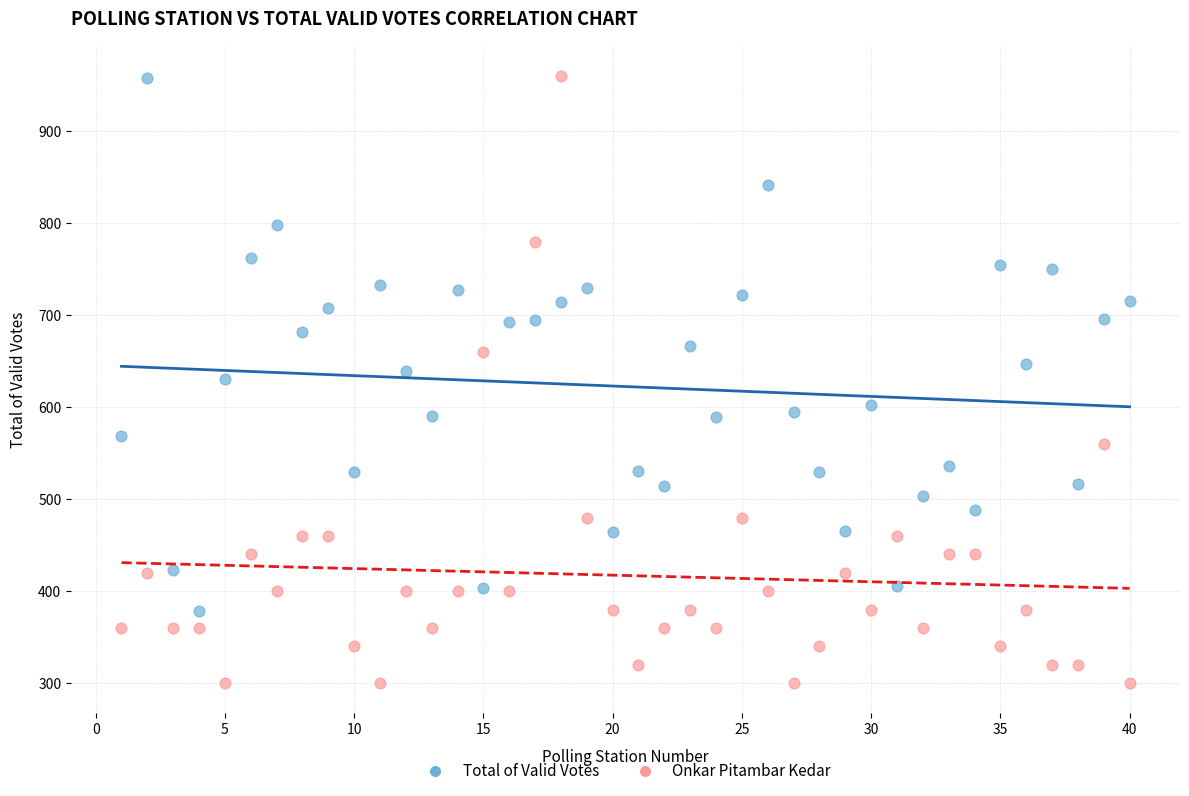

Across all data points, what is the range of X values (max minus min)?

39